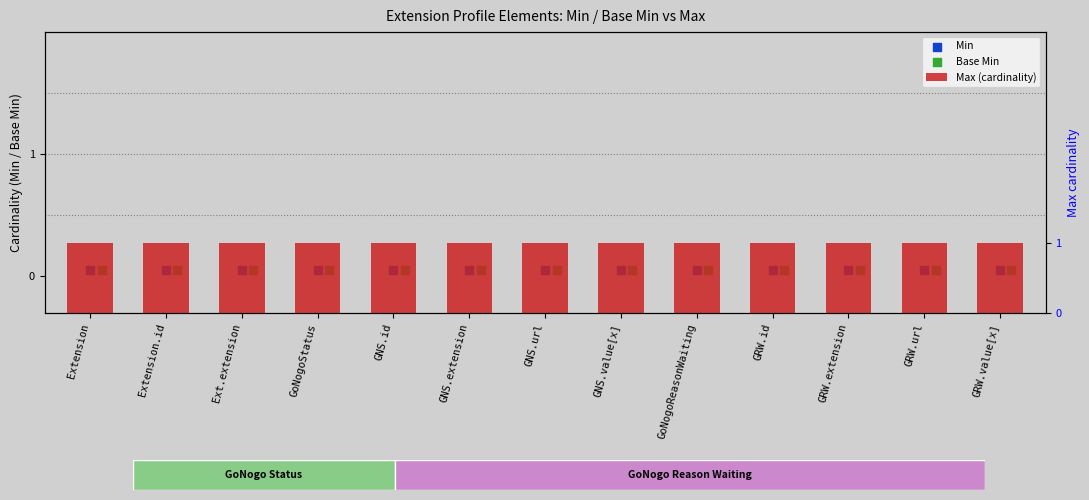

At which category is the sum across all series the highest?

Extension